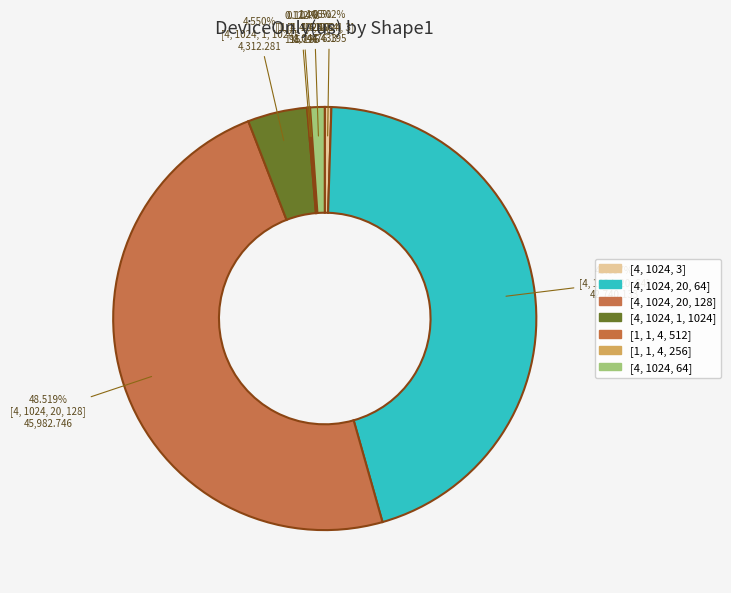

Is it true that [4, 1024, 3] is 1% of the pie?

True